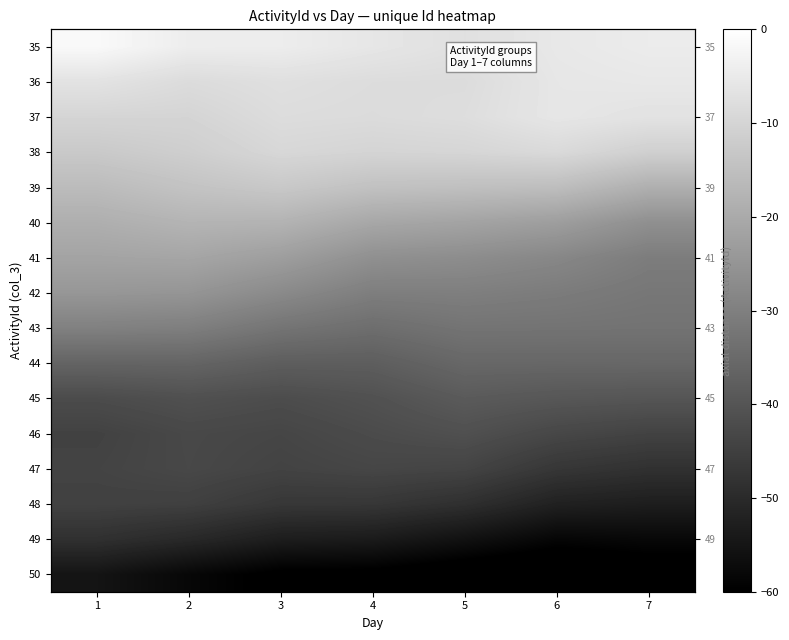

List the series in order of their peak value, lowest first.

50, 49, 48, 47, 46, 45, 44, 43, 42, 41, 40, 39, 38, 37, 36, 35